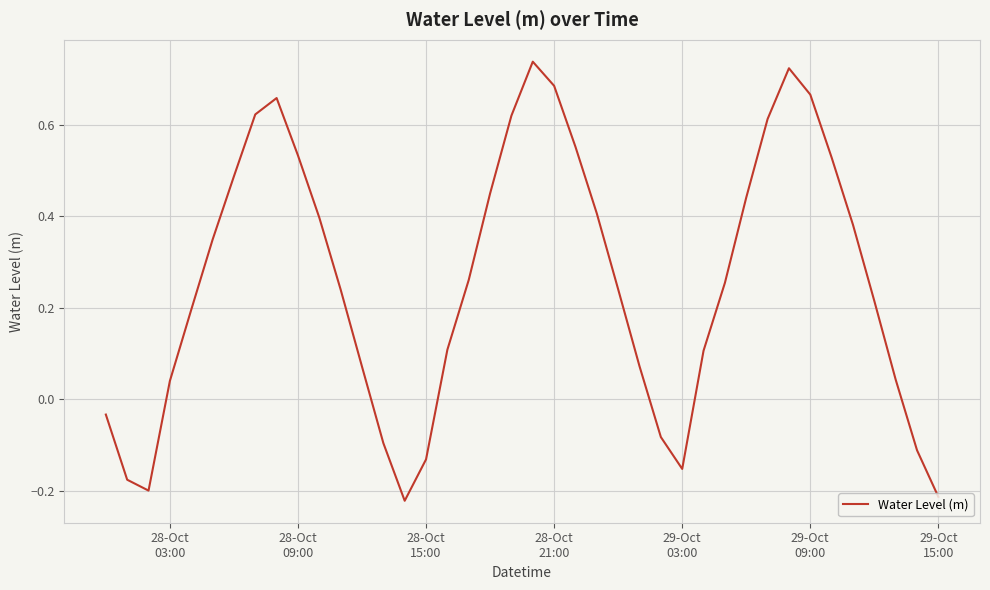

How many interior local valleys (lower than both neighbors) does the data have?

3